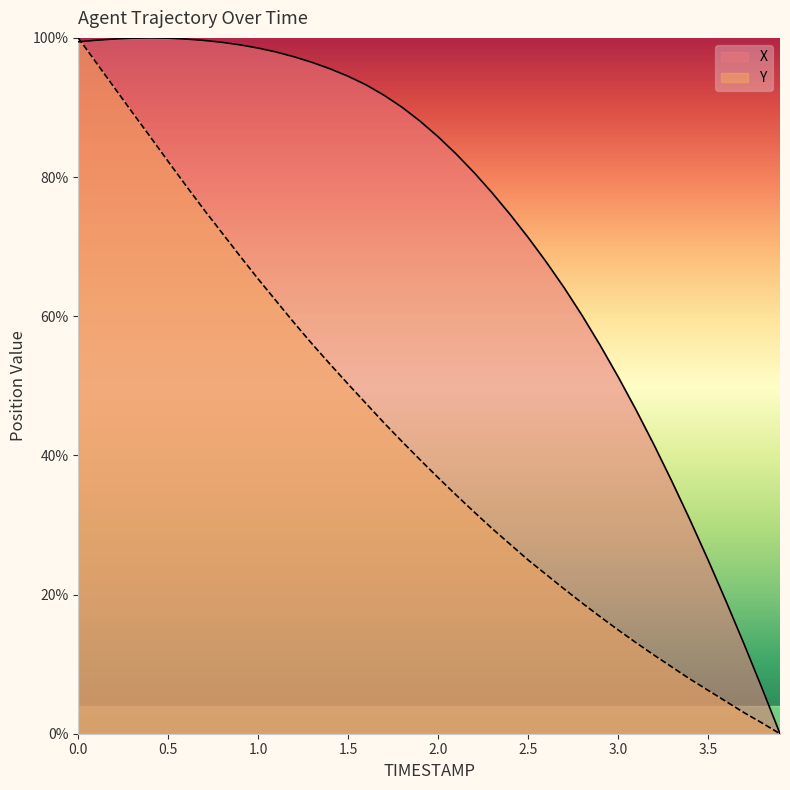

What is the value of the Y point at the 10th from the left?

68.6